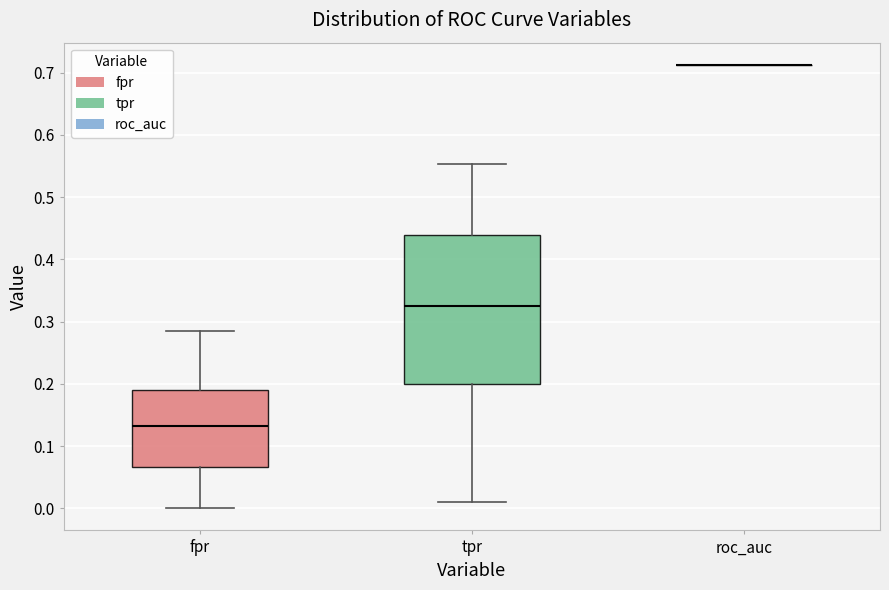

Reading left to right, read every box against the y-axis: the position of its median line, the range the box covers, and the ends of its whiskers. The values are not printed on the chart, so give them approximately, as read against the axis.

fpr: median 0.13, box 0.07 to 0.19, whiskers 0.00 to 0.28
tpr: median 0.33, box 0.20 to 0.44, whiskers 0.01 to 0.55
roc_auc: box collapsed to a line at 0.71, whiskers 0.71 to 0.71